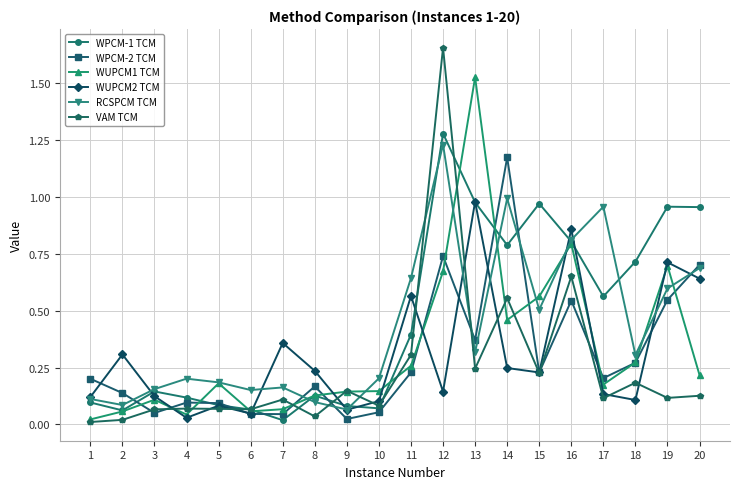

At which label does VAM TCM reach its peak?

12